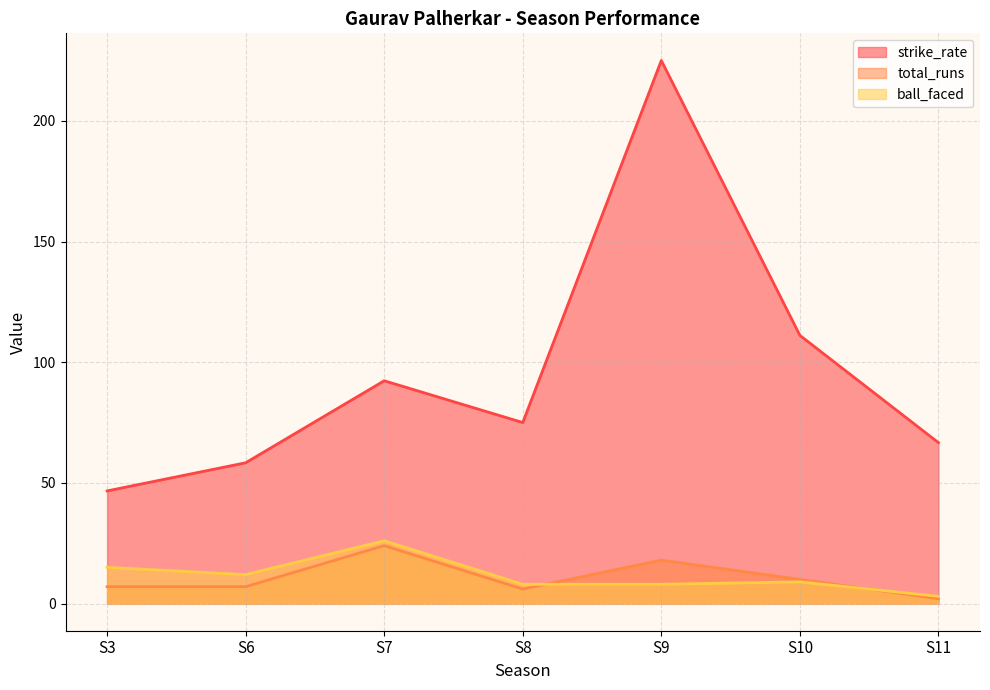

What are all the series names shown in the legend?

strike_rate, total_runs, ball_faced